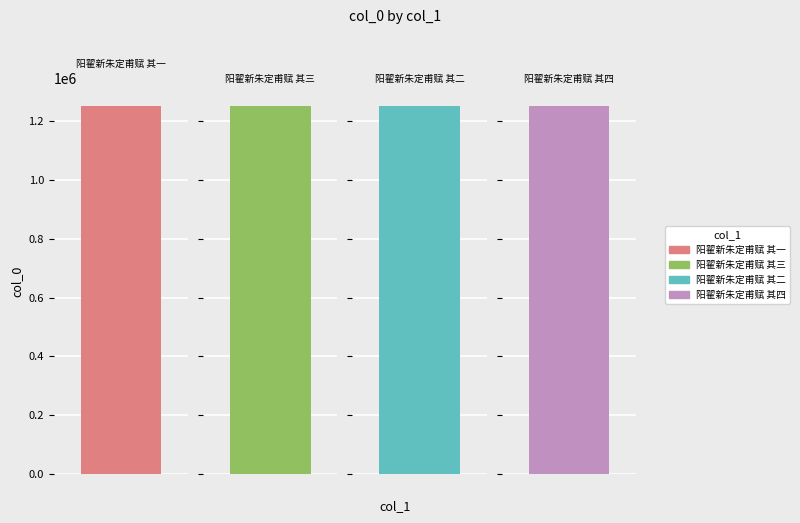

What is the smallest value displayed?

1250639